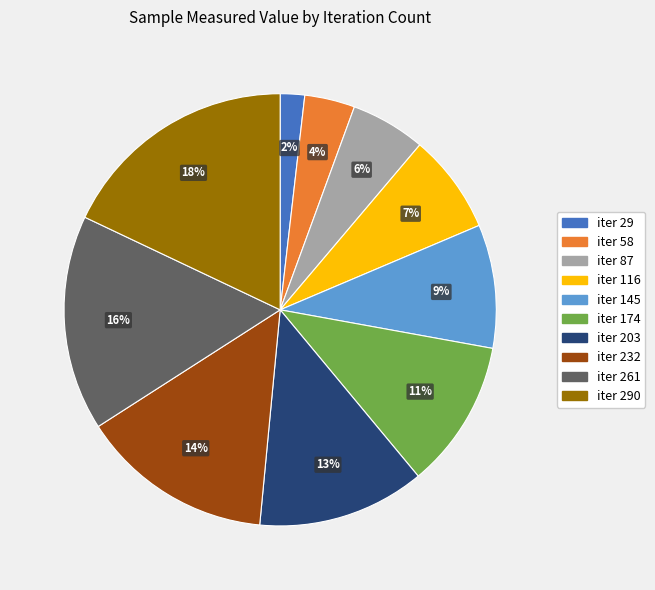

To the nearest percent, what is the difference between the largest and smallest slice percentages?

16%